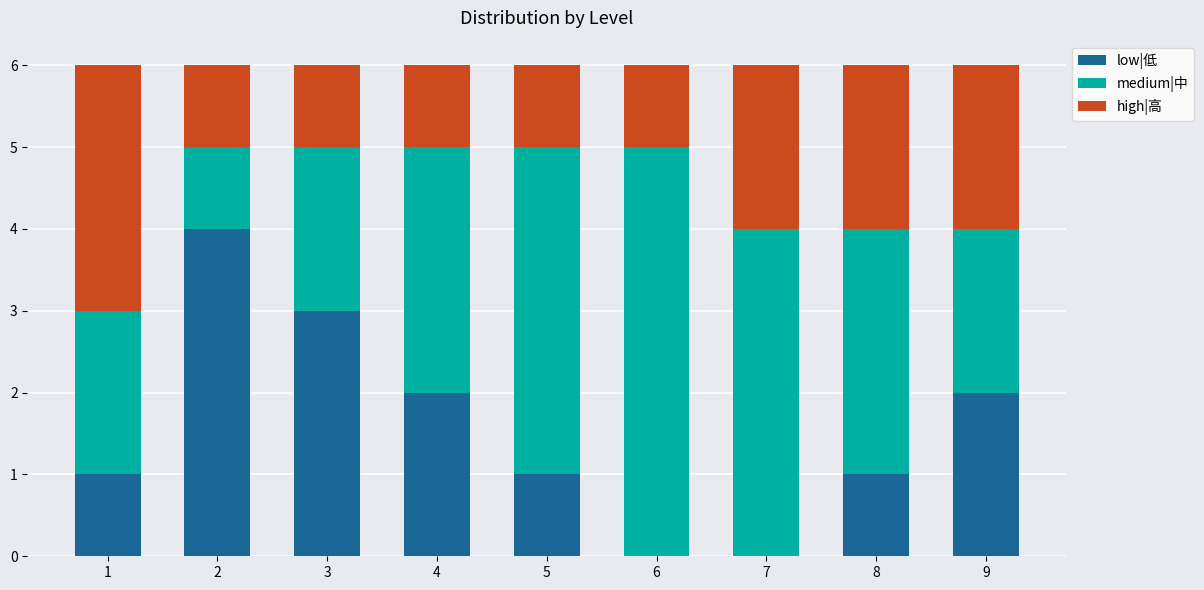

What is the difference between the low|低 values at 1 and 2?

3